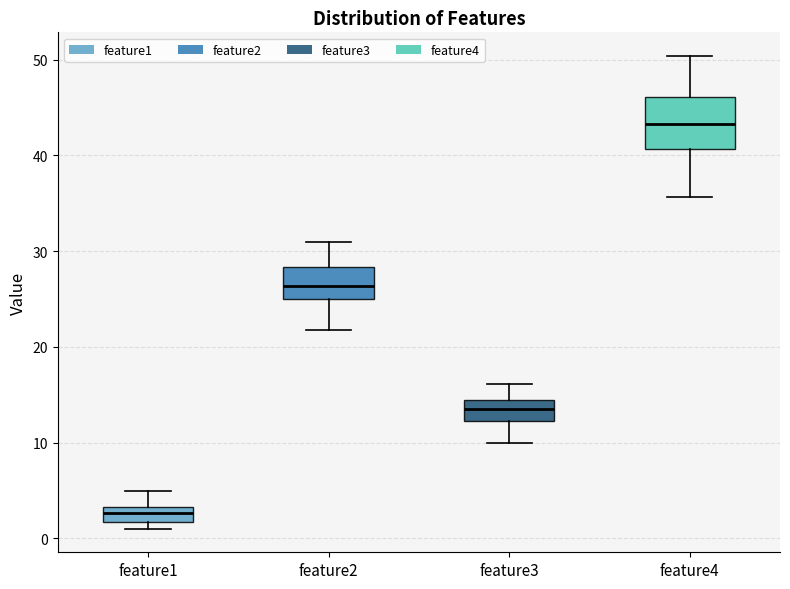

Reading left to right, read every box against the y-axis: the position of its median line, the range the box covers, and the ends of its whiskers. The values are not printed on the chart, so give them approximately, as read against the axis.

feature1: median 3 (inside the box), box 2 to 3, whiskers 1 to 5
feature2: median 26, box 25 to 28, whiskers 22 to 31
feature3: median 14 (inside the box), box 12 to 14, whiskers 10 to 16
feature4: median 43, box 41 to 46, whiskers 36 to 50